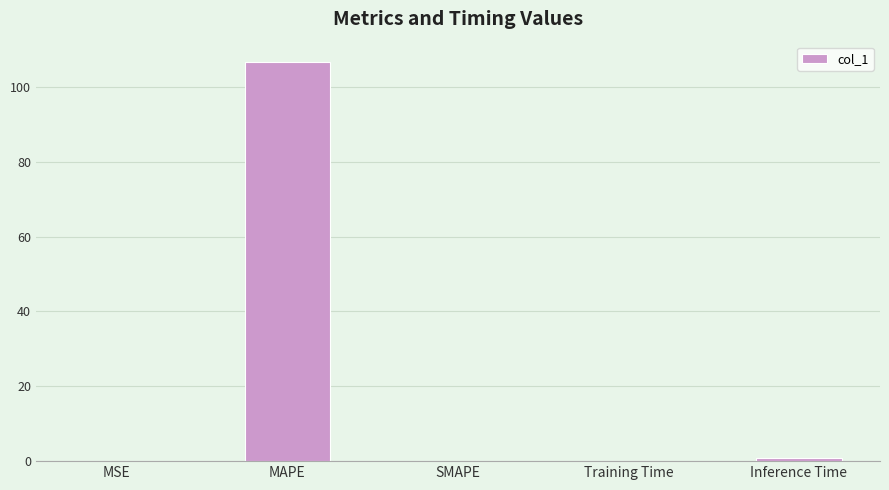

What is the sum of all values?

107.8